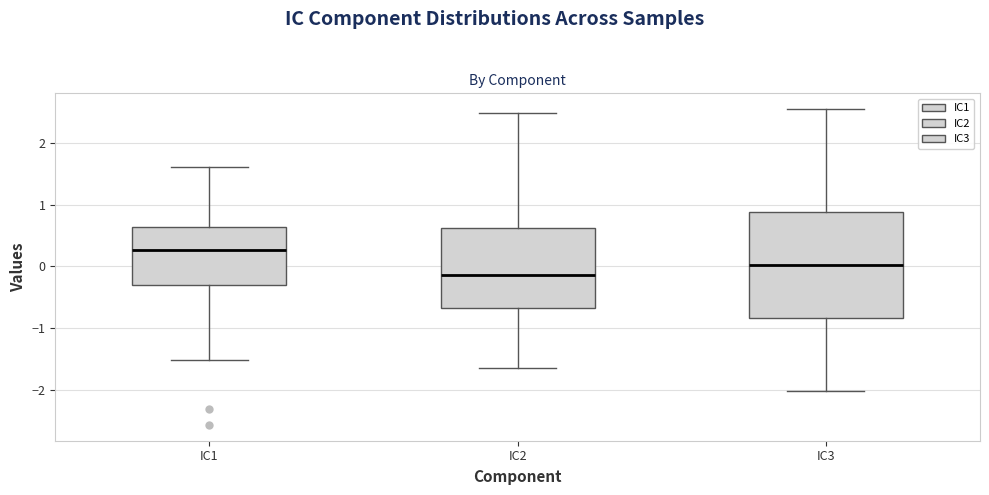

Where does the upper whisker of the box for IC2 end on the y-axis? The values are not printed on the chart, so give them approximately, as read against the axis.

2.5